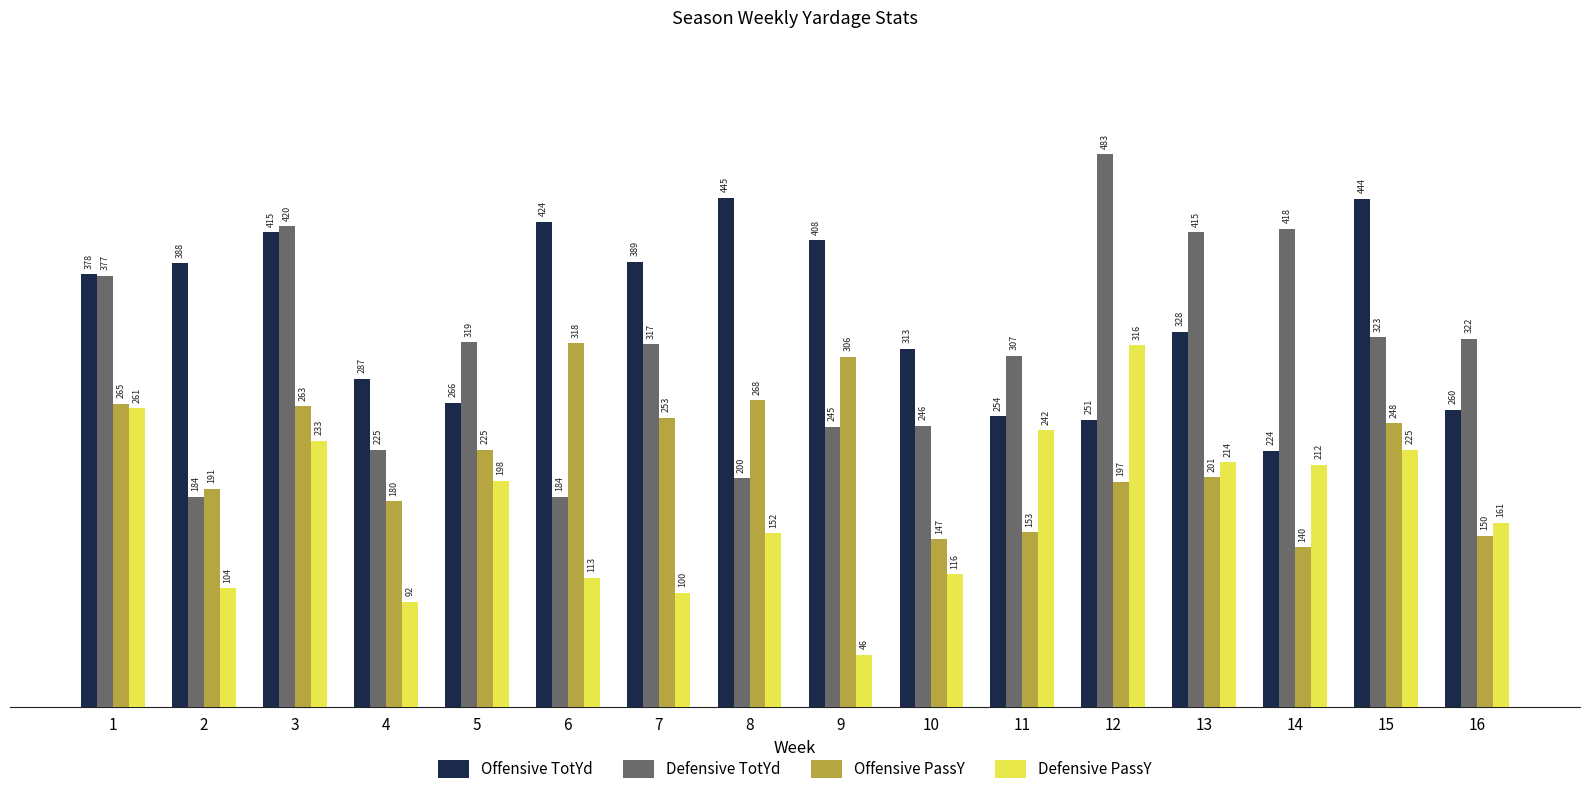

What is the value of the Offensive TotYd bar at the 5th from the left?

266